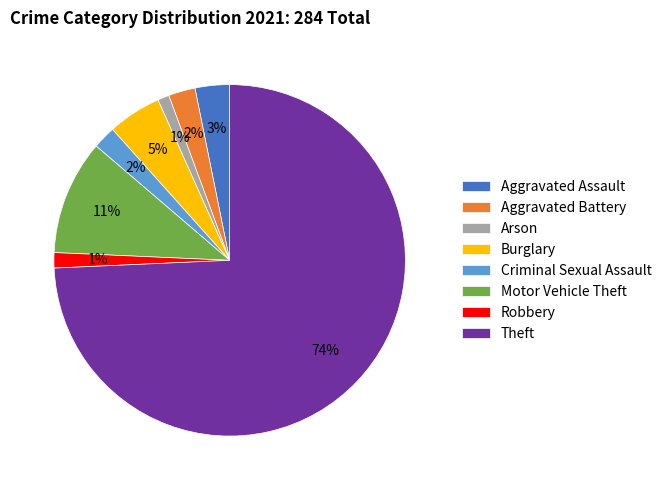

Between Robbery and Burglary, which is larger?

Burglary